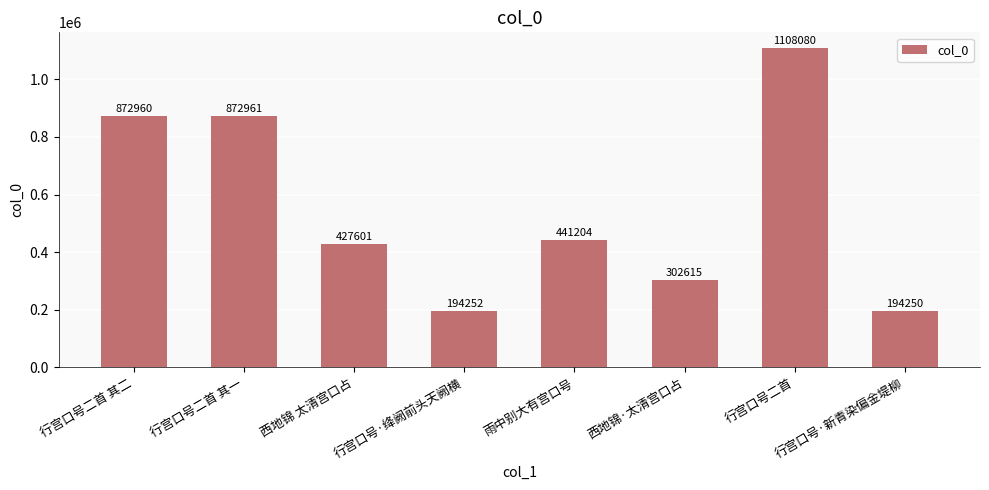

Reading left to right, what are all the values shown in this chart?

行宫口号二首 其二=872960	行宫口号二首 其一=872961	西地锦 太清宫口占=427601	行宫口号·绛阙前头天阙横=194252	雨中别大有宫口号=441204	西地锦·太清宫口占=302615	行宫口号二首=1108080	行宫口号·新青染偏金堤柳=194250